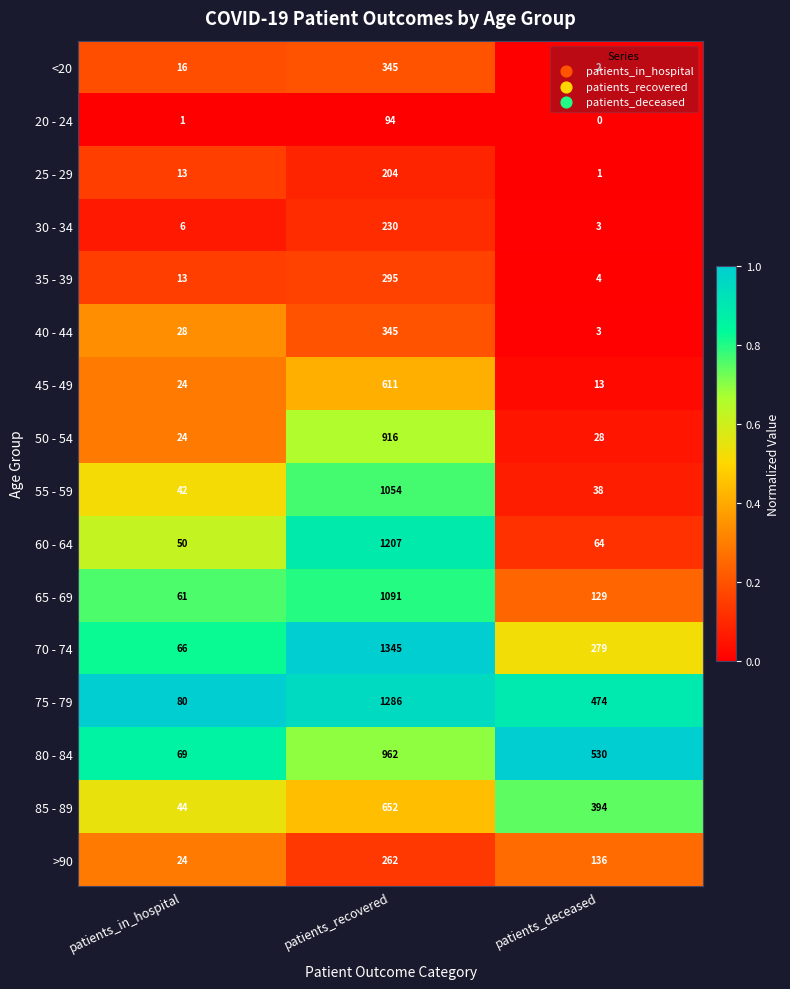

The value of 80 - 84 at patients_in_hospital is 69. True or false?

True